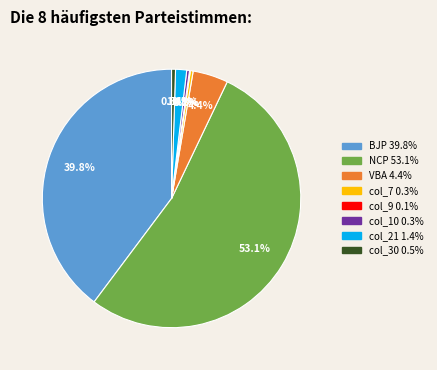

Which slice is the largest?

NCP